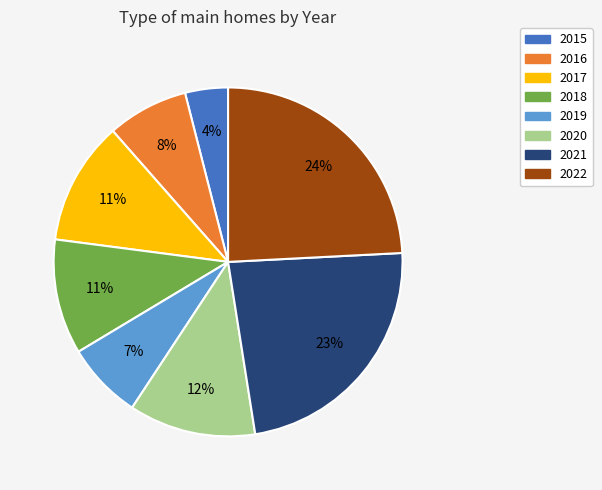

Combined, do 2019 and 2020 account for over 50%?

No